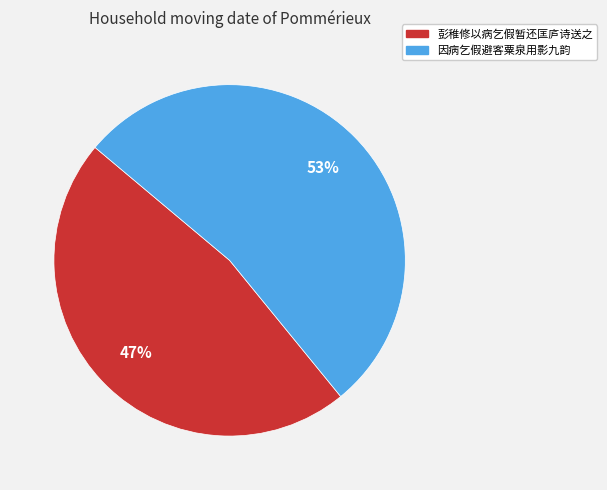

To the nearest percent, what is the combined percentage of 彭稚修以病乞假暂还匡庐诗送之 and 因病乞假避客粟泉用影九韵?

100%